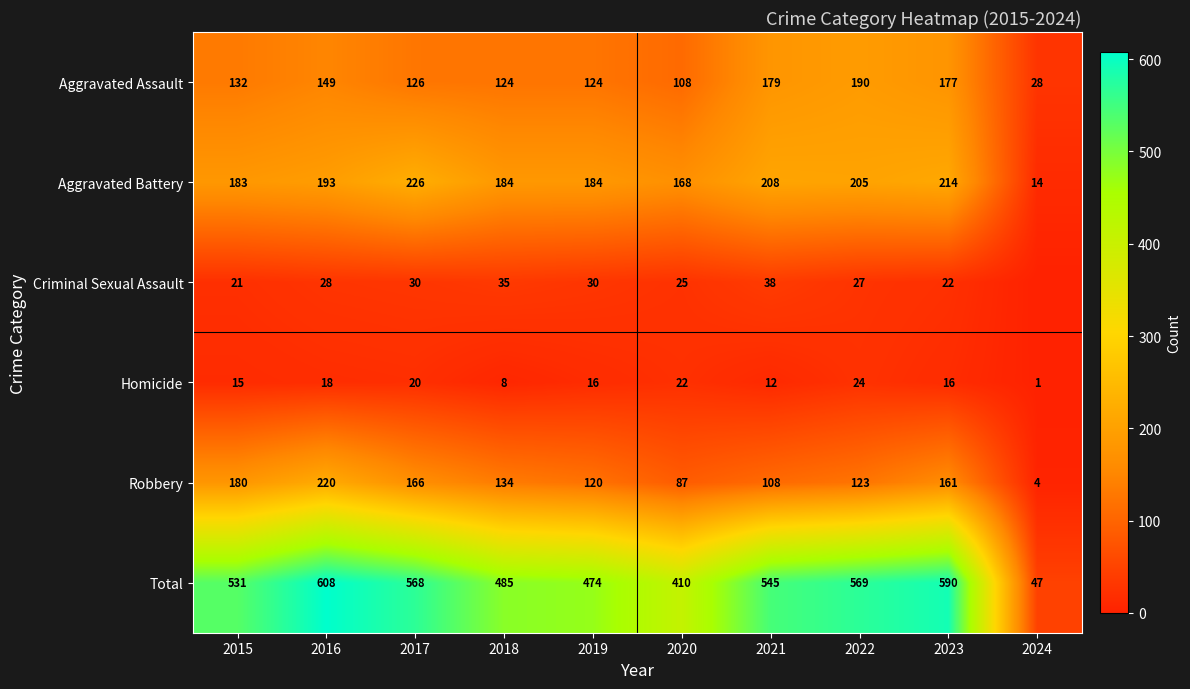

What is the sum of the Criminal Sexual Assault values at 2016 and 2020?

53